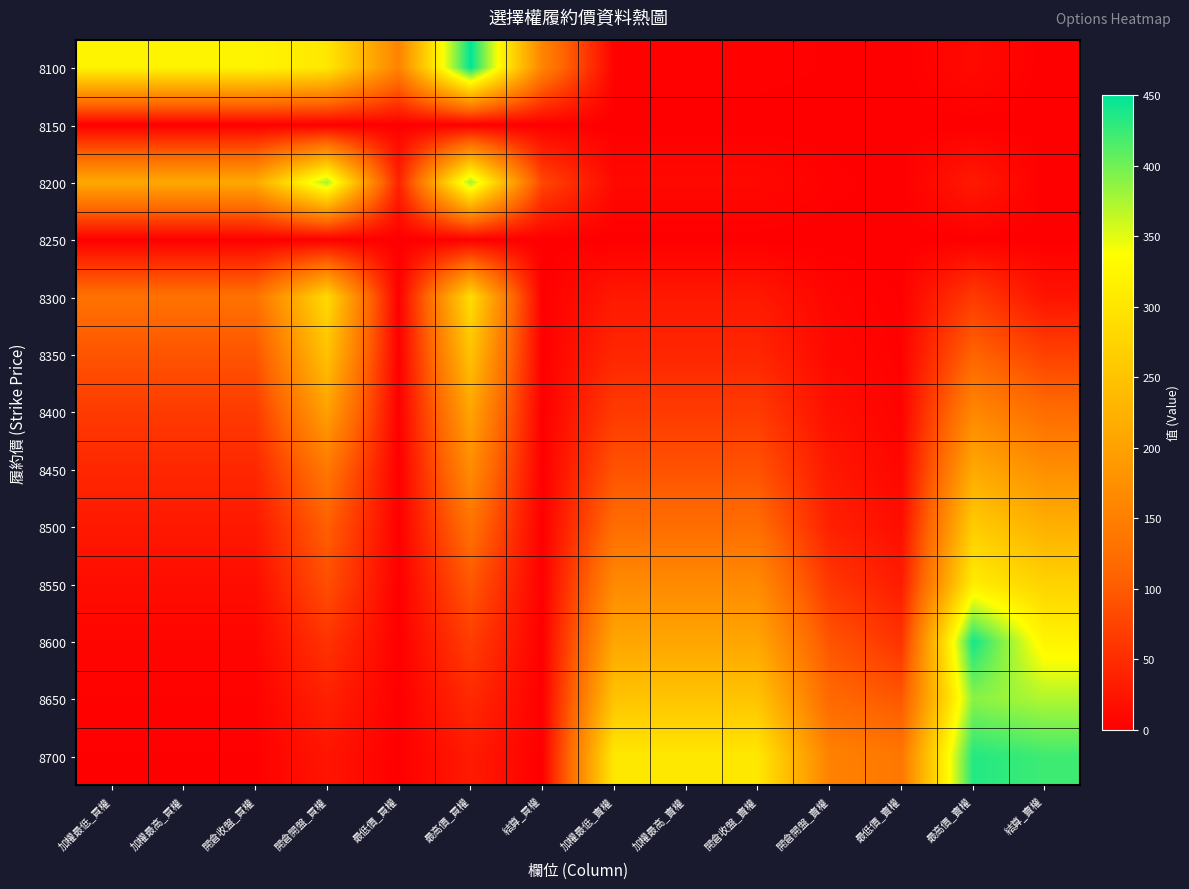

Which series has the largest range (max minus min)?

8100